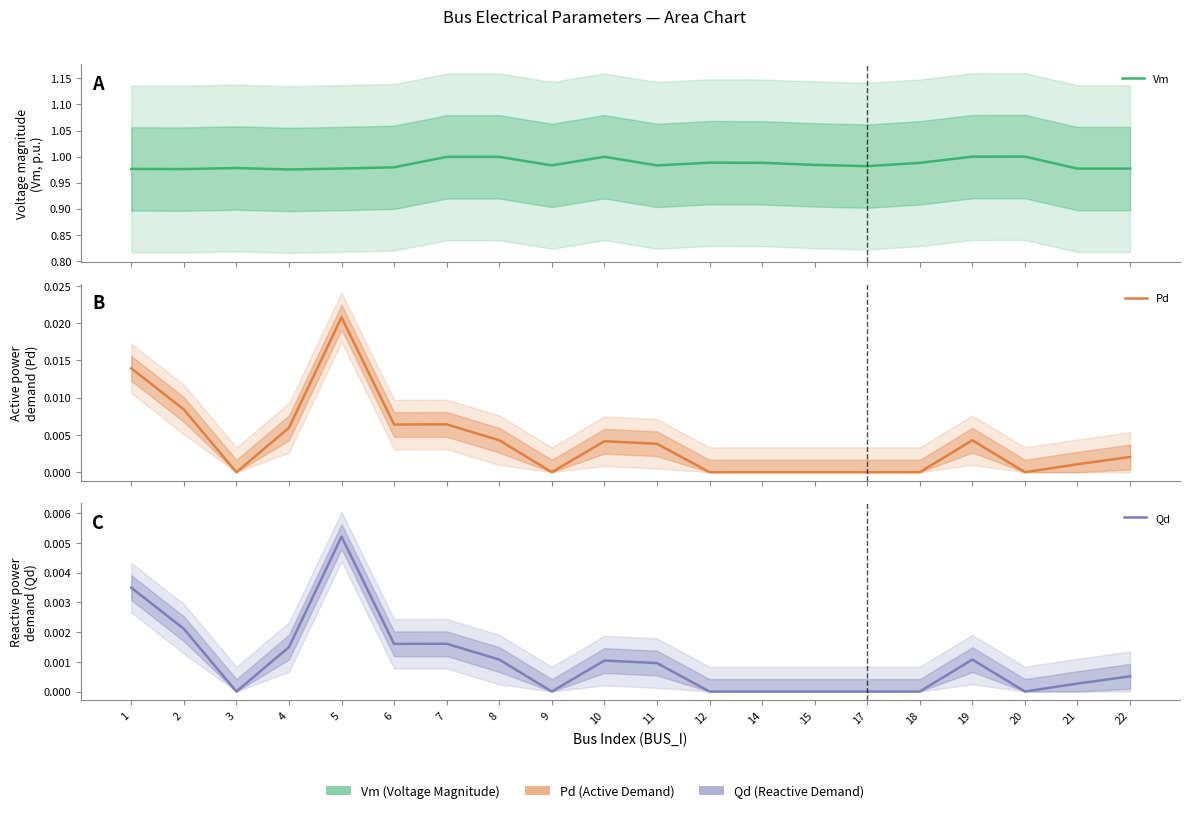

True or false: Pd has more than 2 points higher than both neighbors.

True